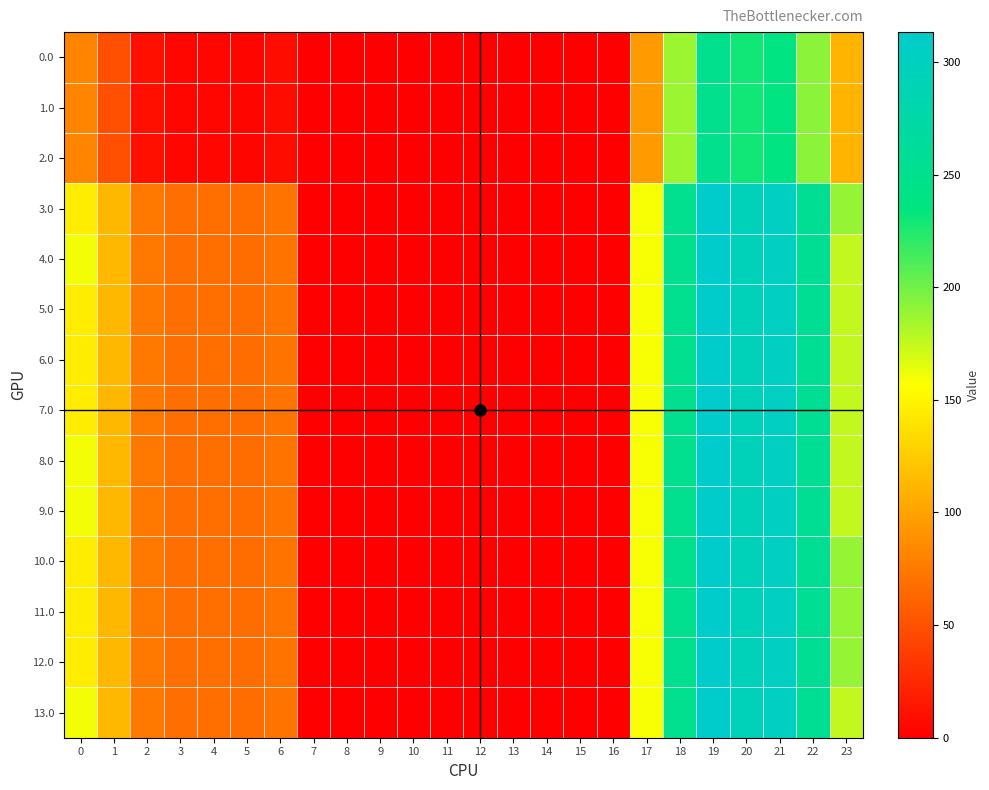

List the series in order of their peak value, lowest first.

0.0, 1.0, 2.0, 3.0, 4.0, 5.0, 6.0, 7.0, 8.0, 9.0, 10.0, 11.0, 12.0, 13.0